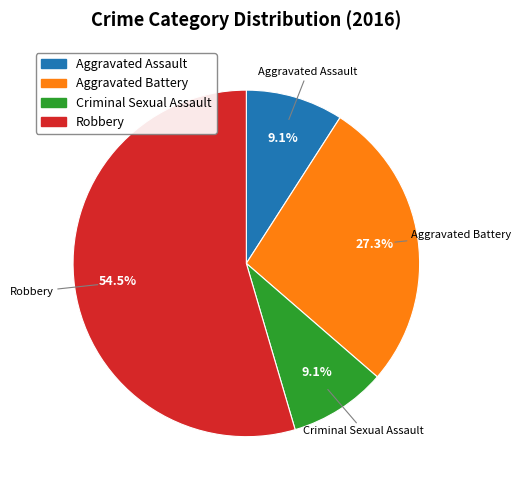

What percentage is the Criminal Sexual Assault slice, to the nearest percent?

9%